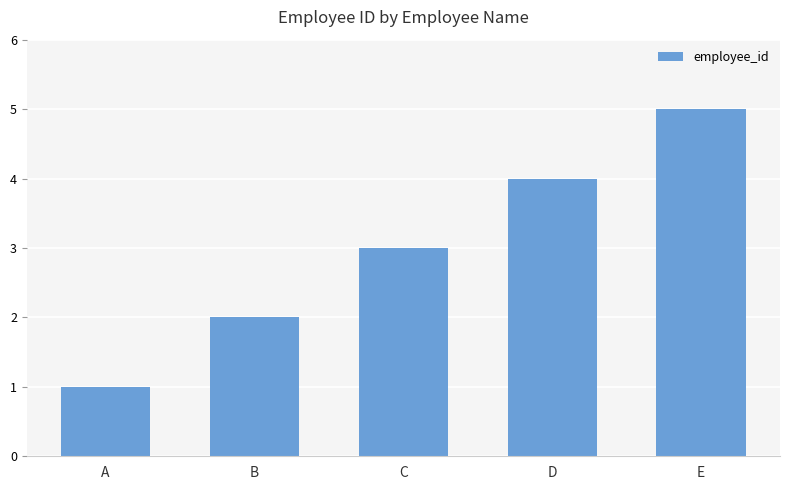

Does the chart contain any negative values?

No